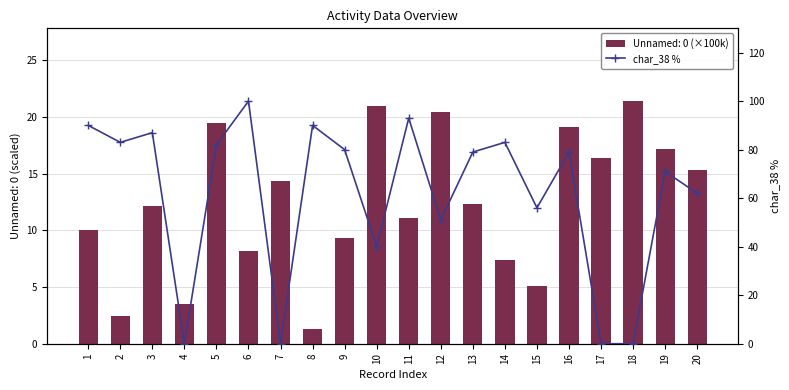

How many data points are less than 79?

9